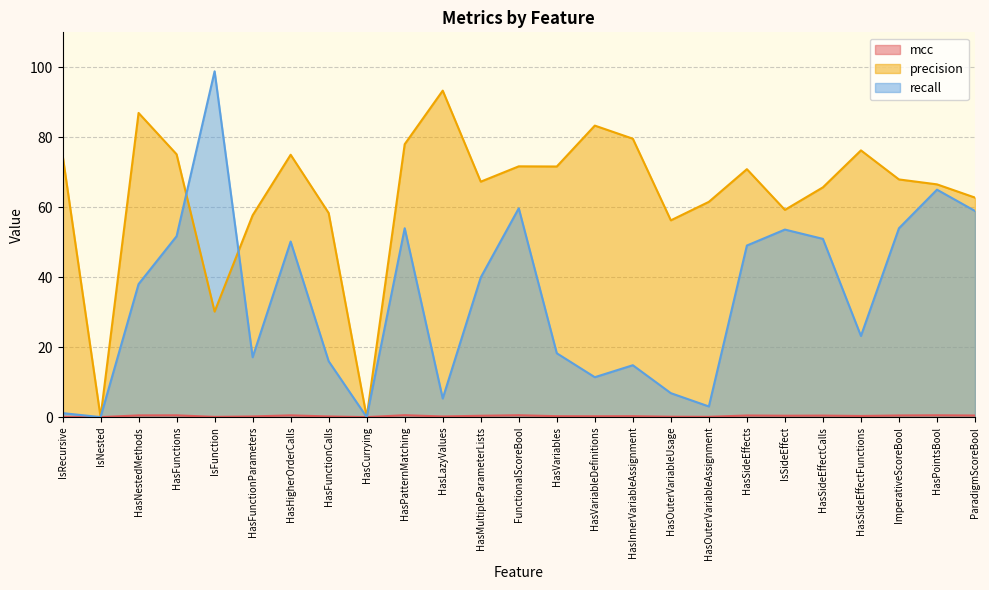

What is the greatest value displayed?

98.9